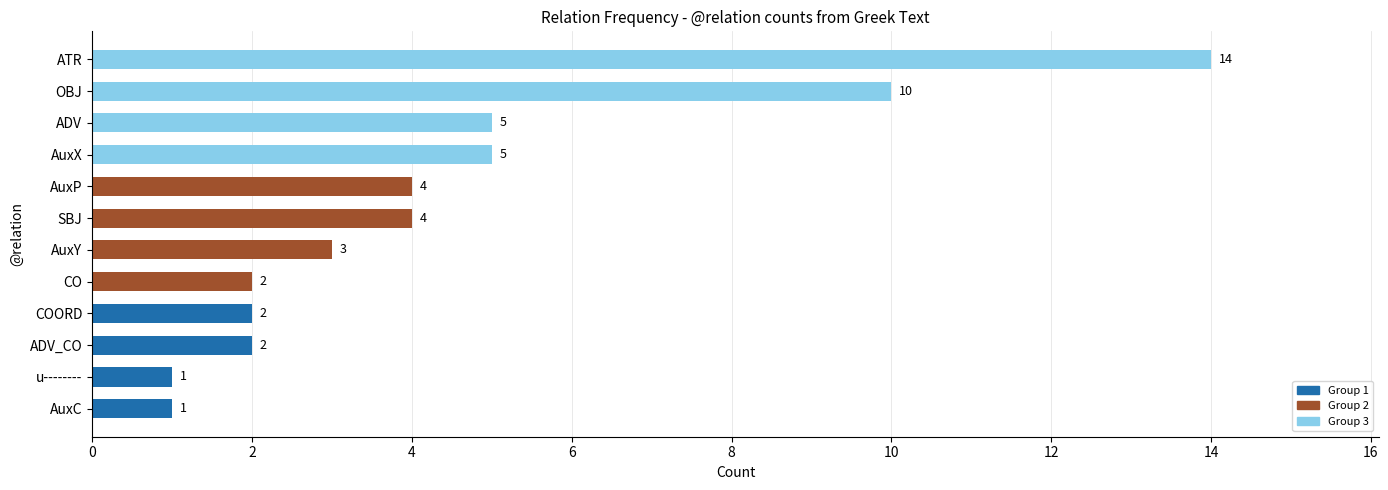

The chart shows a value of 5 at ADV. True or false?

True